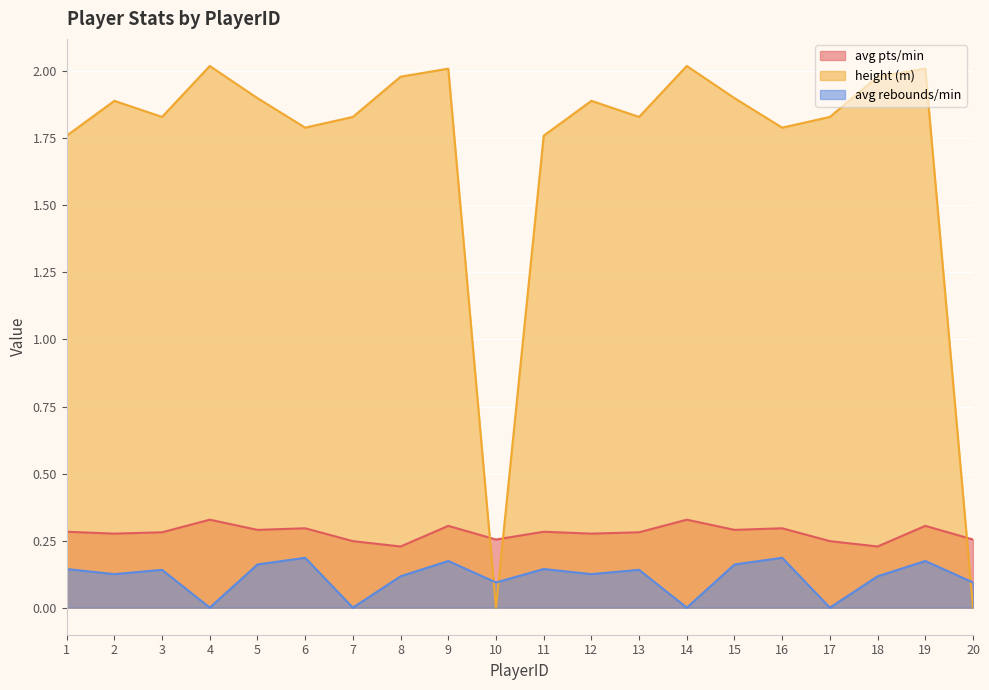

Does the chart display data point markers on the line(s)?

No